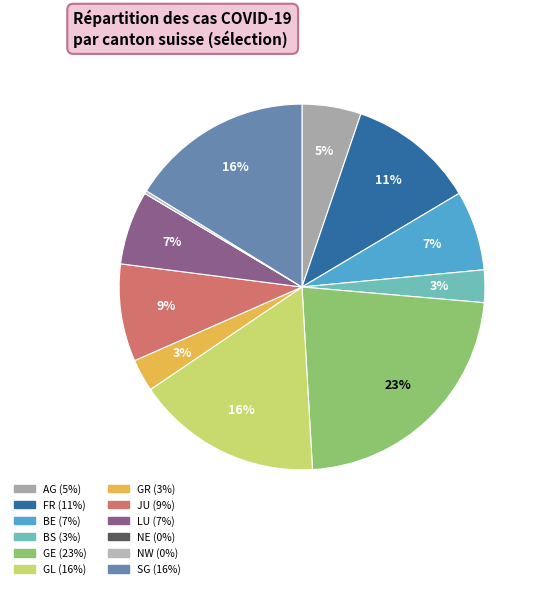

To the nearest percent, what is the combined percentage of BE and LU?

14%